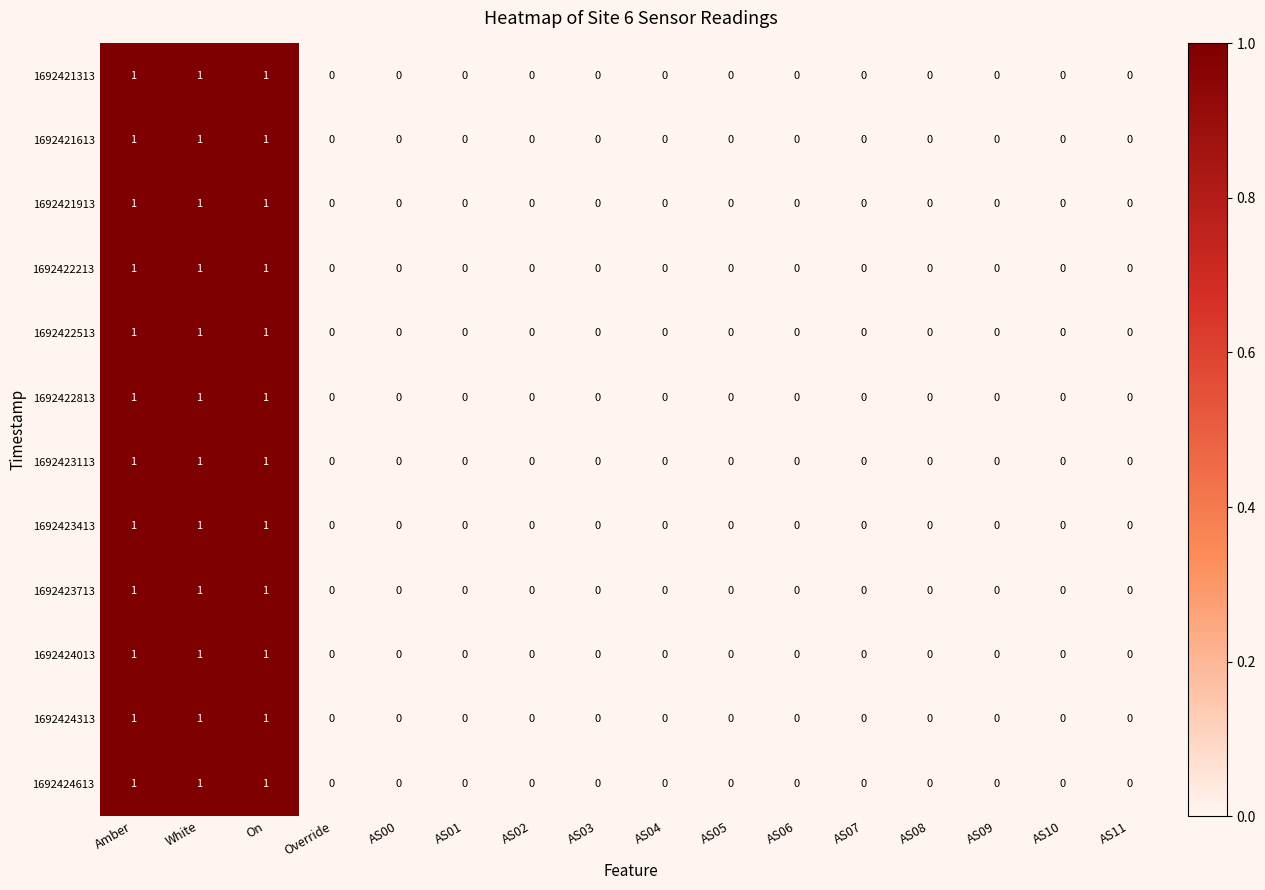

The value of 1692421913 at AS05 is 0. True or false?

True